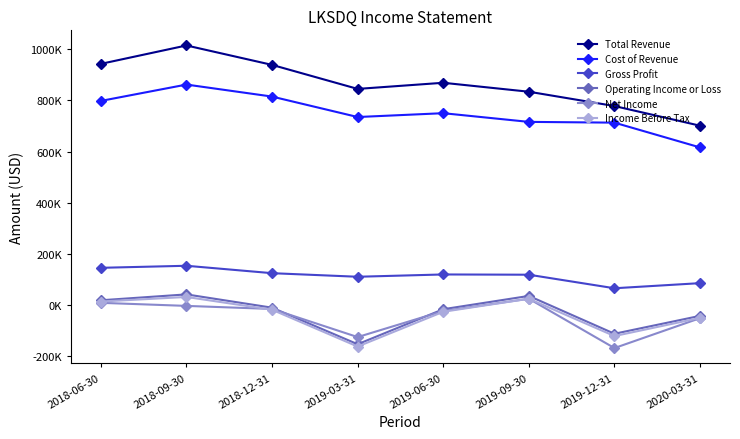

What is the spread (max minus min) of values at 2018-12-31?

958000